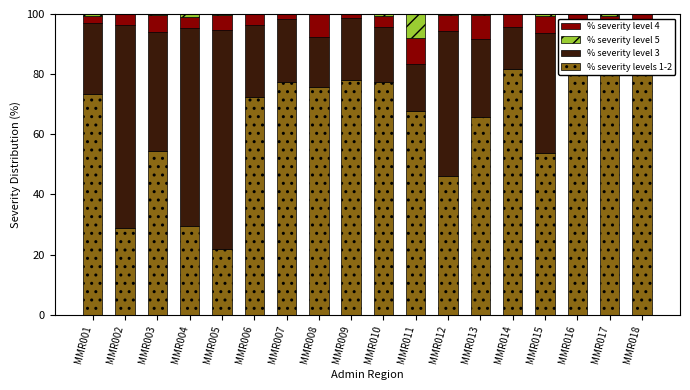

Rank the series at MMR007 from lowest to highest value.

% severity level 5, % severity level 4, % severity level 3, % severity levels 1-2